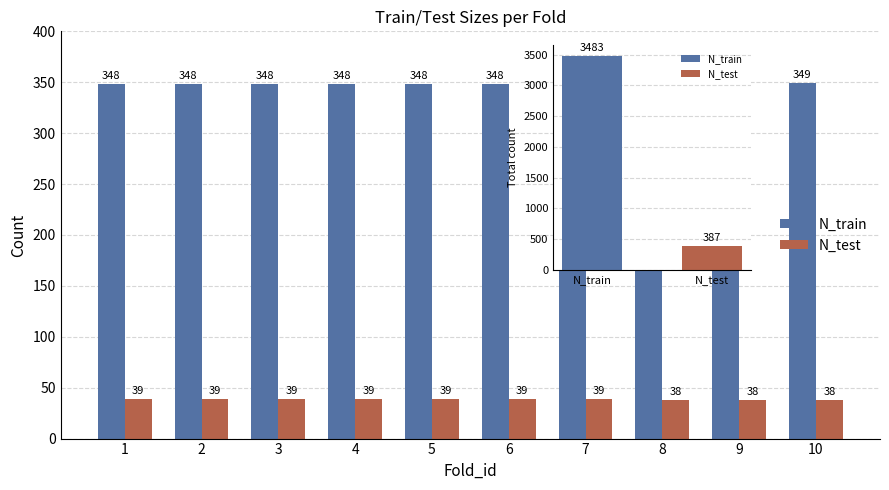

What is the value of the N_train bar at the 9th from the left?

349